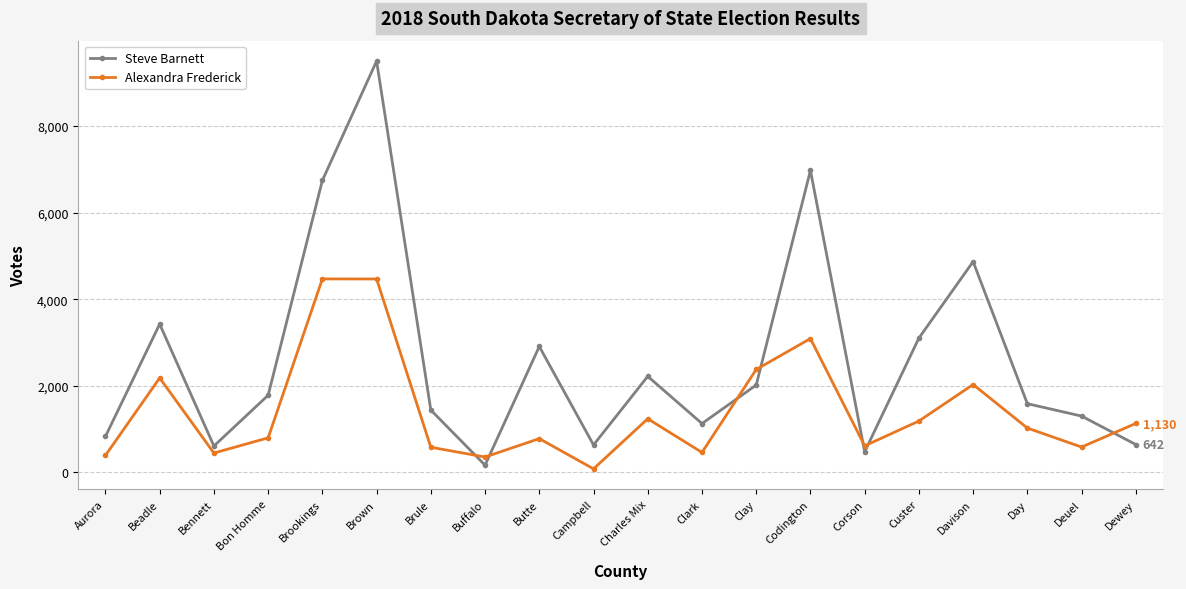

What is the difference between the Steve Barnett values at Brookings and Deuel?

5444